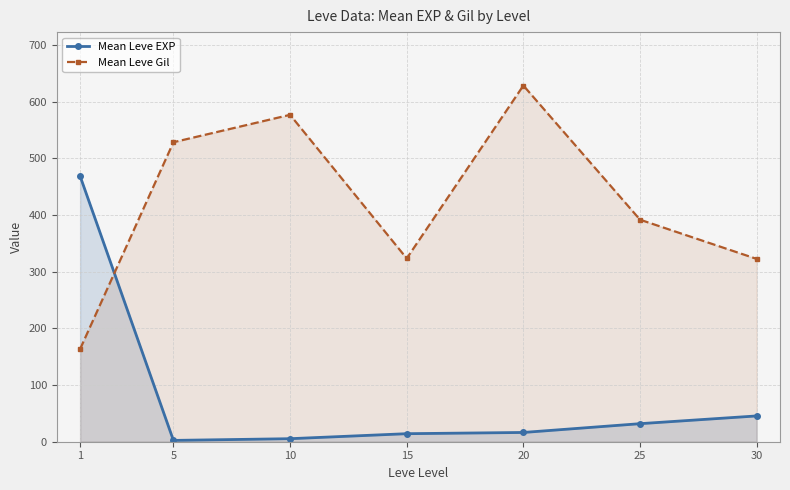

Rank the series by their maximum value, from highest to lowest.

Mean Leve Gil, Mean Leve EXP